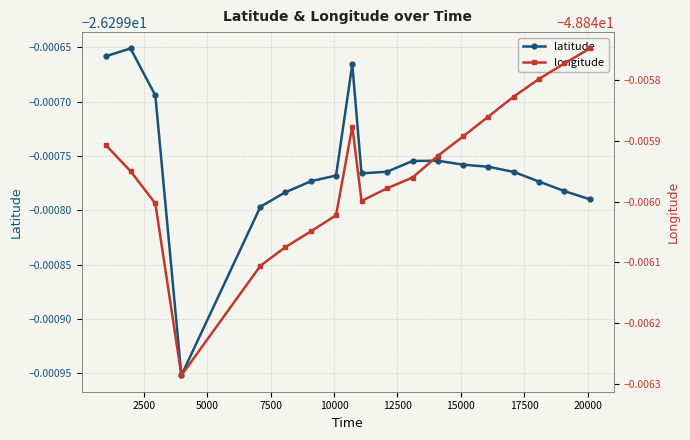

In latitude, how many points are higher than both neighbors (excluding endpoints)?

3